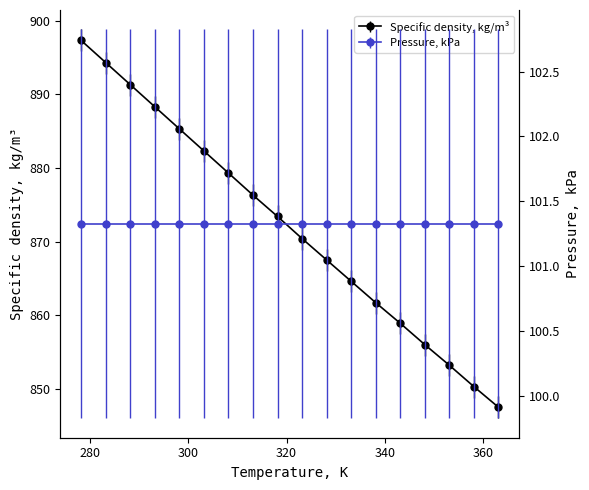

At which category does the chart reach its peak across all series?

278.15